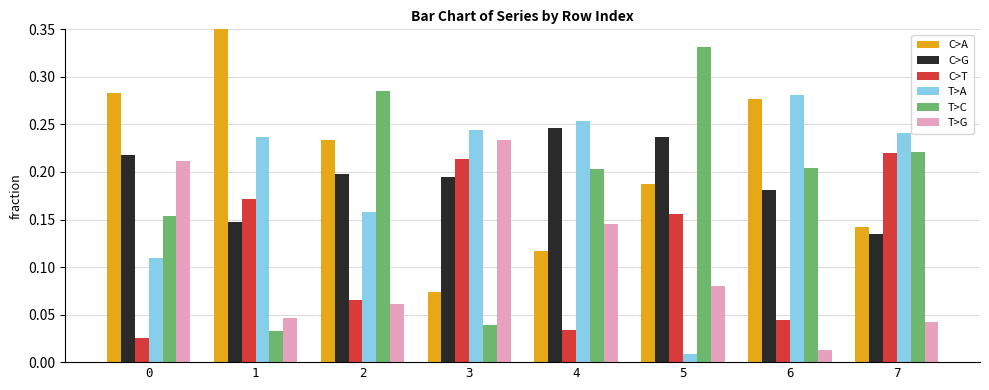

At how many categories does at least one series exceed 0?

8